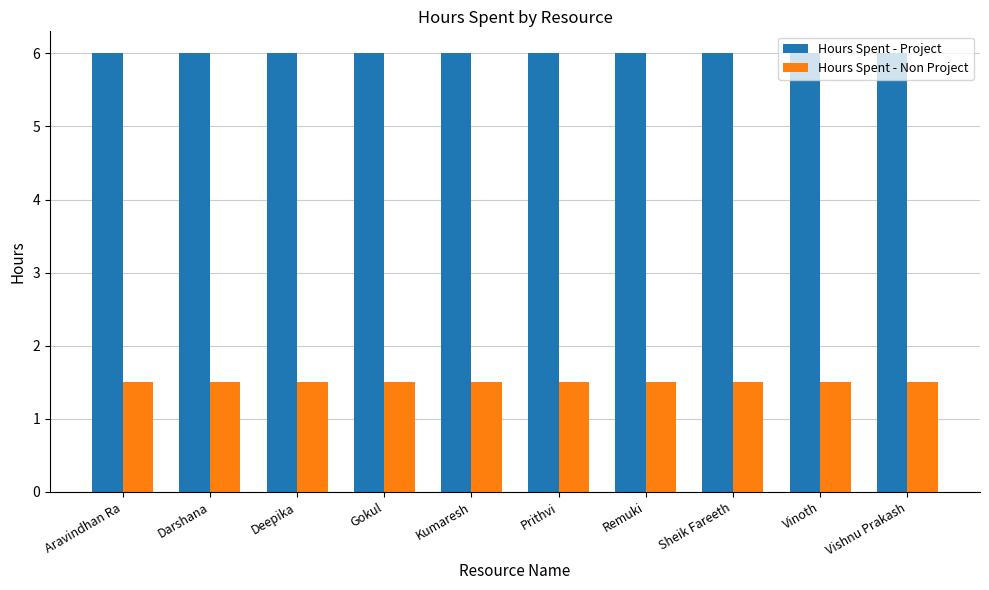

What is the difference between the highest and lowest values at Vinoth?

4.5